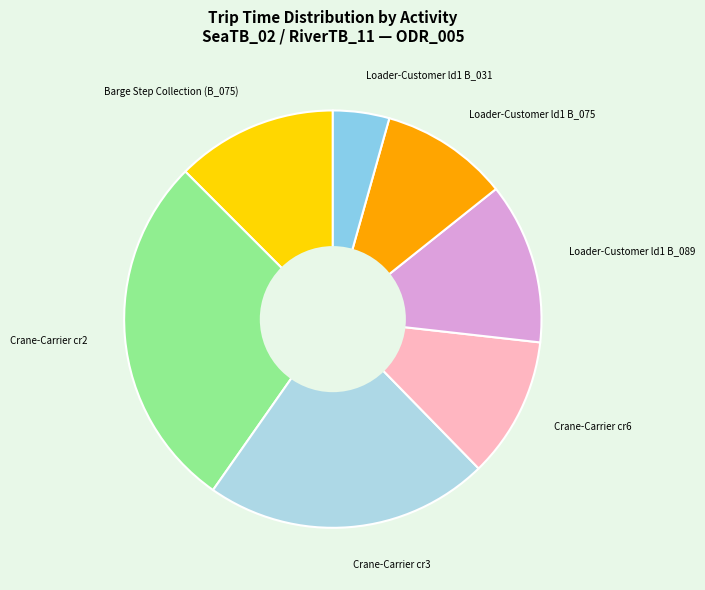

Does any single category account for the majority?

No